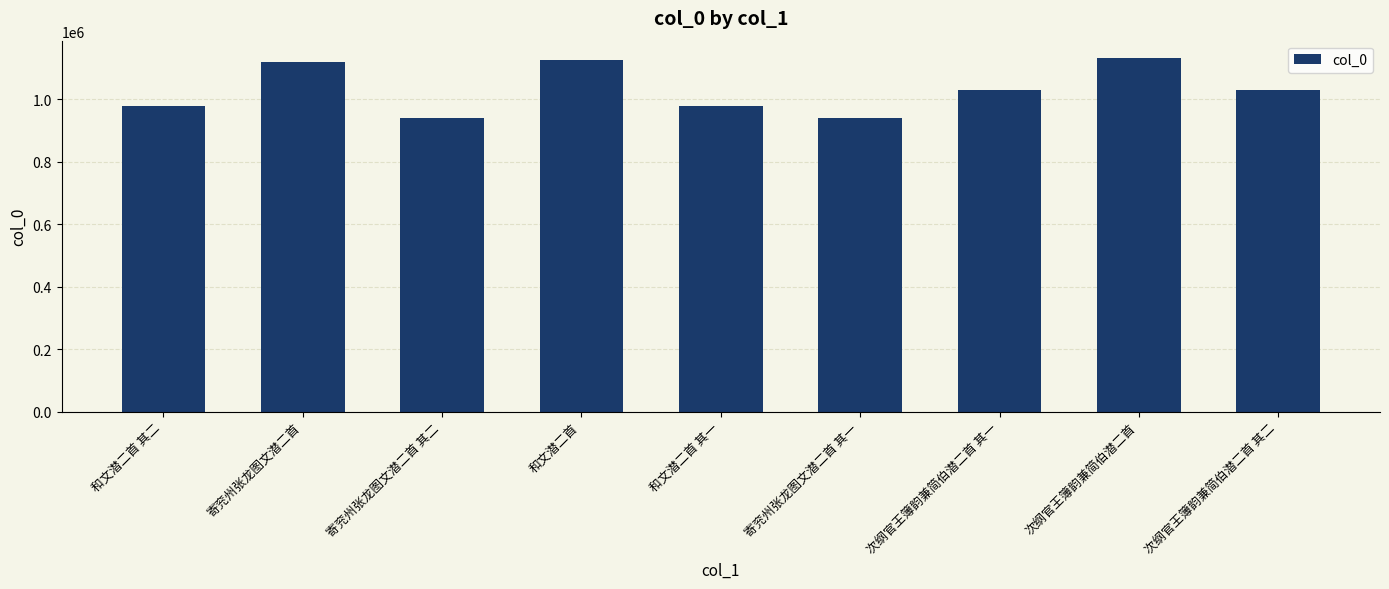

The value at 次纲官王簿韵兼简伯潜二首 其二 is 1029862. True or false?

True